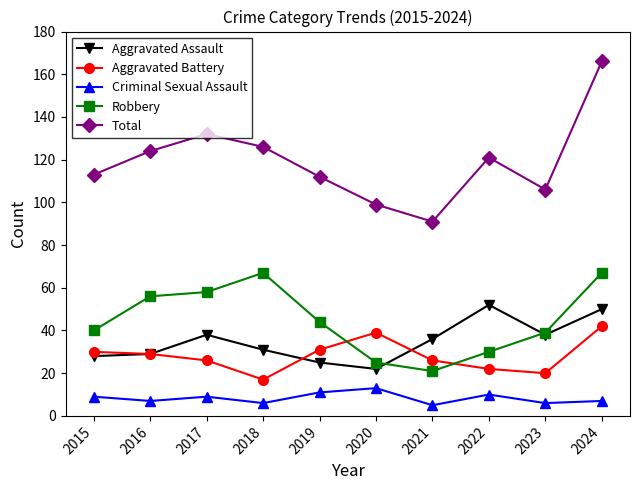

What is the smallest value displayed?

5